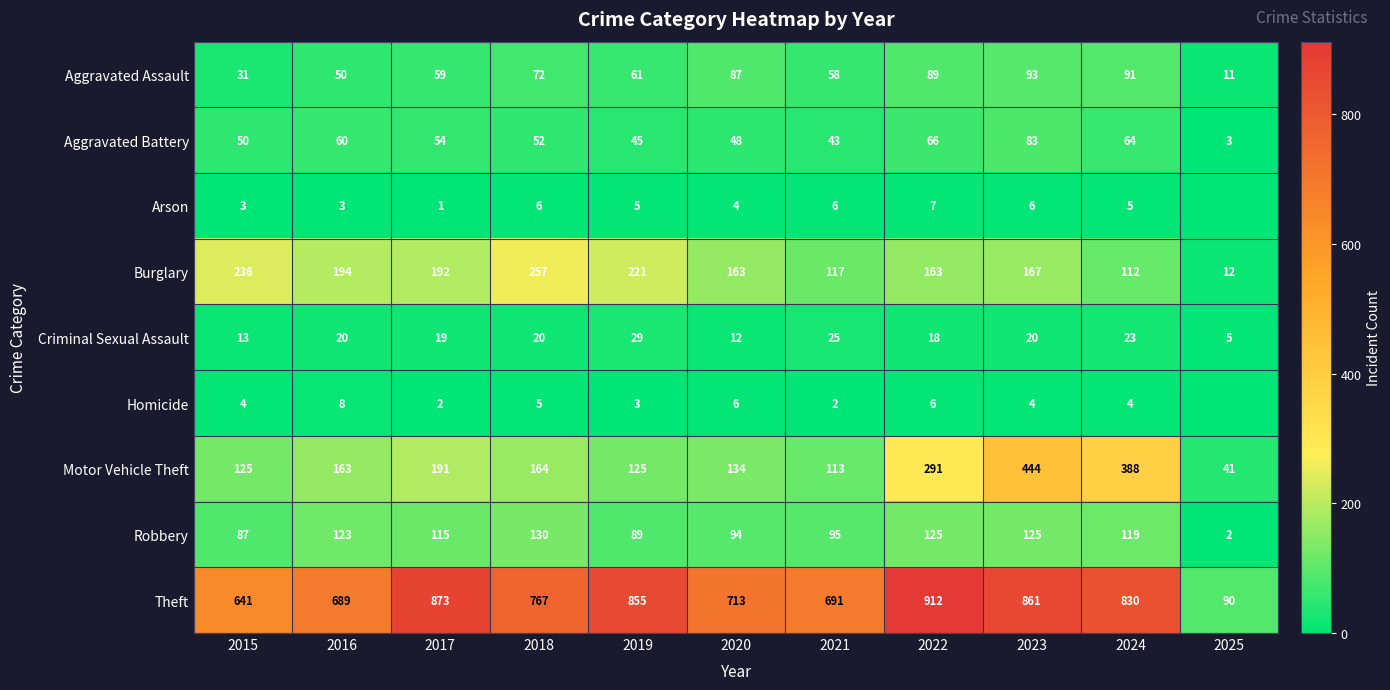

How many distinct data groups are displayed?

9